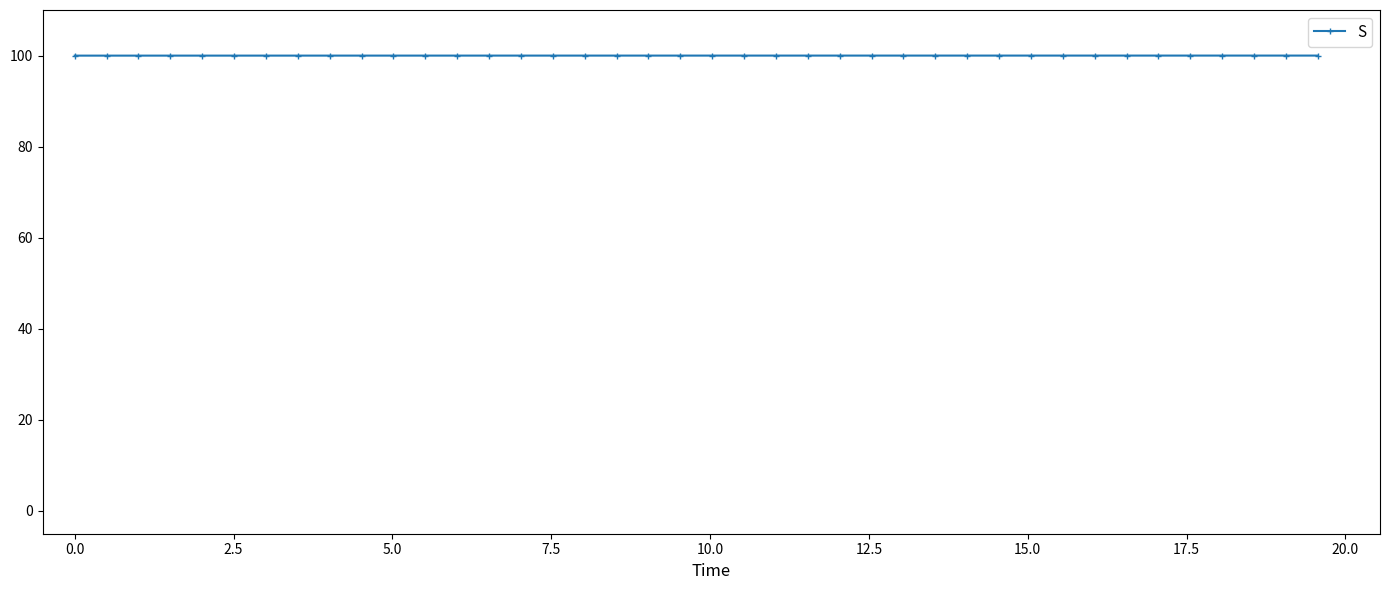

How many lines are shown in the chart?

1